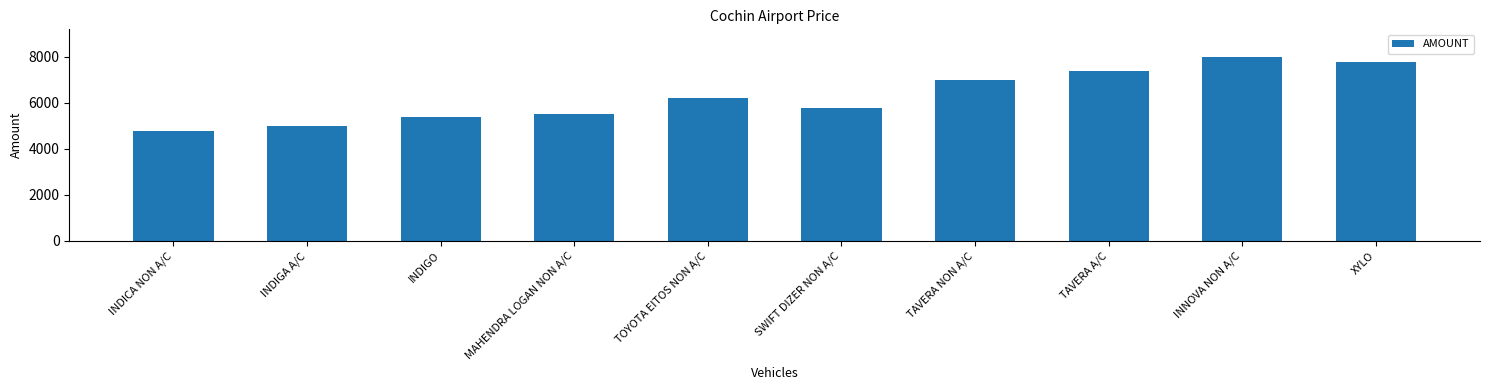

What is the value of the 4th bar from the left?

5500